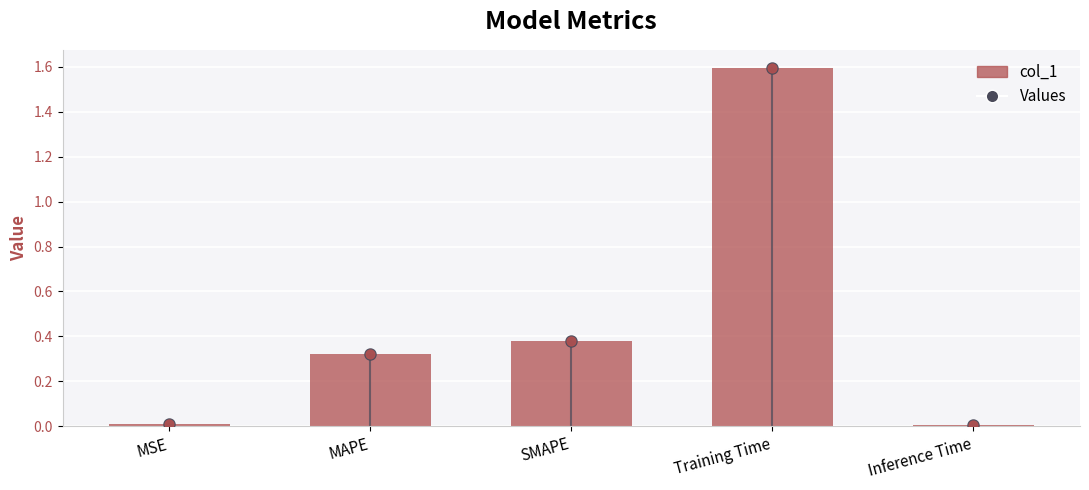

Which has a higher value, Inference Time or Training Time?

Training Time